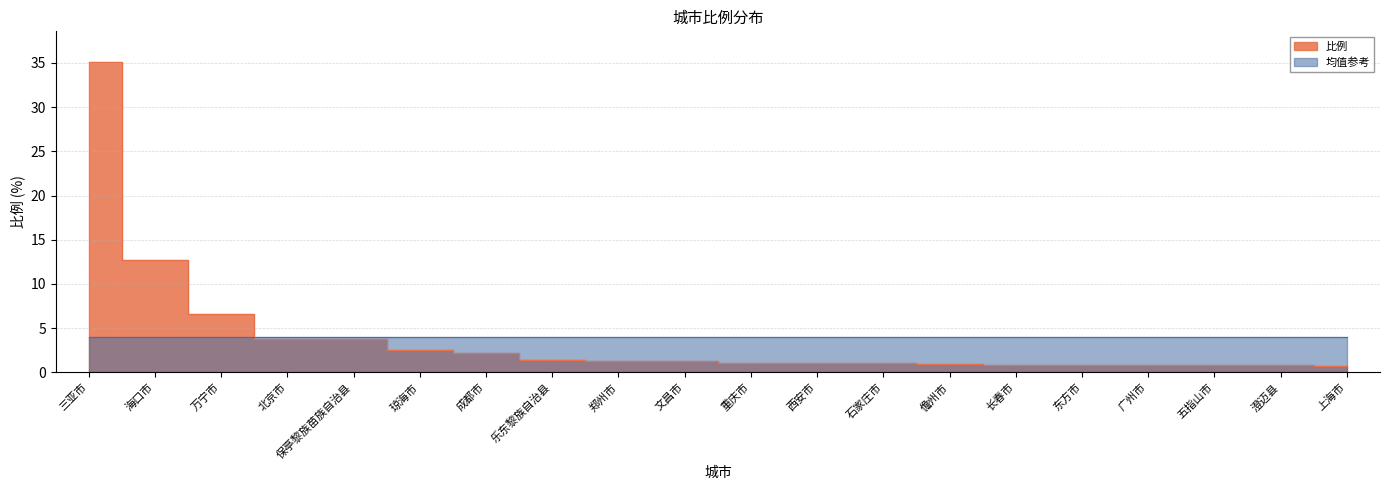

True or false: the data has more than 0 interior local peaks.

False